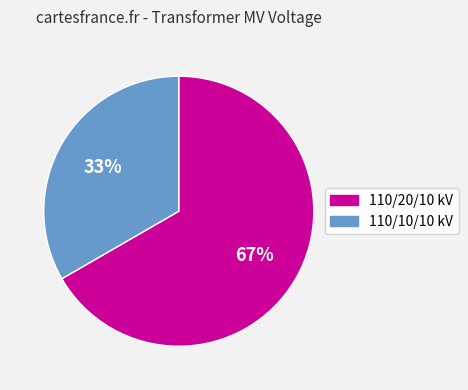

To the nearest percent, what is the average slice percentage?

50%